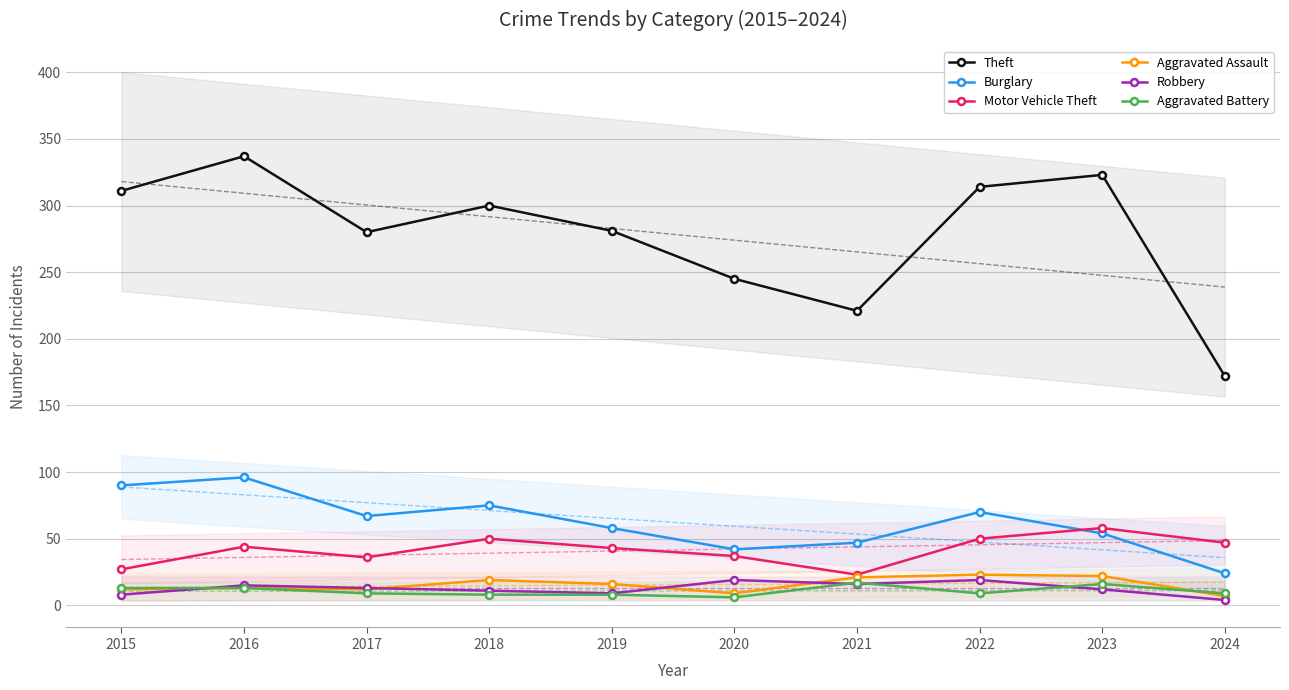

Which label corresponds to the largest value in the chart?

2016